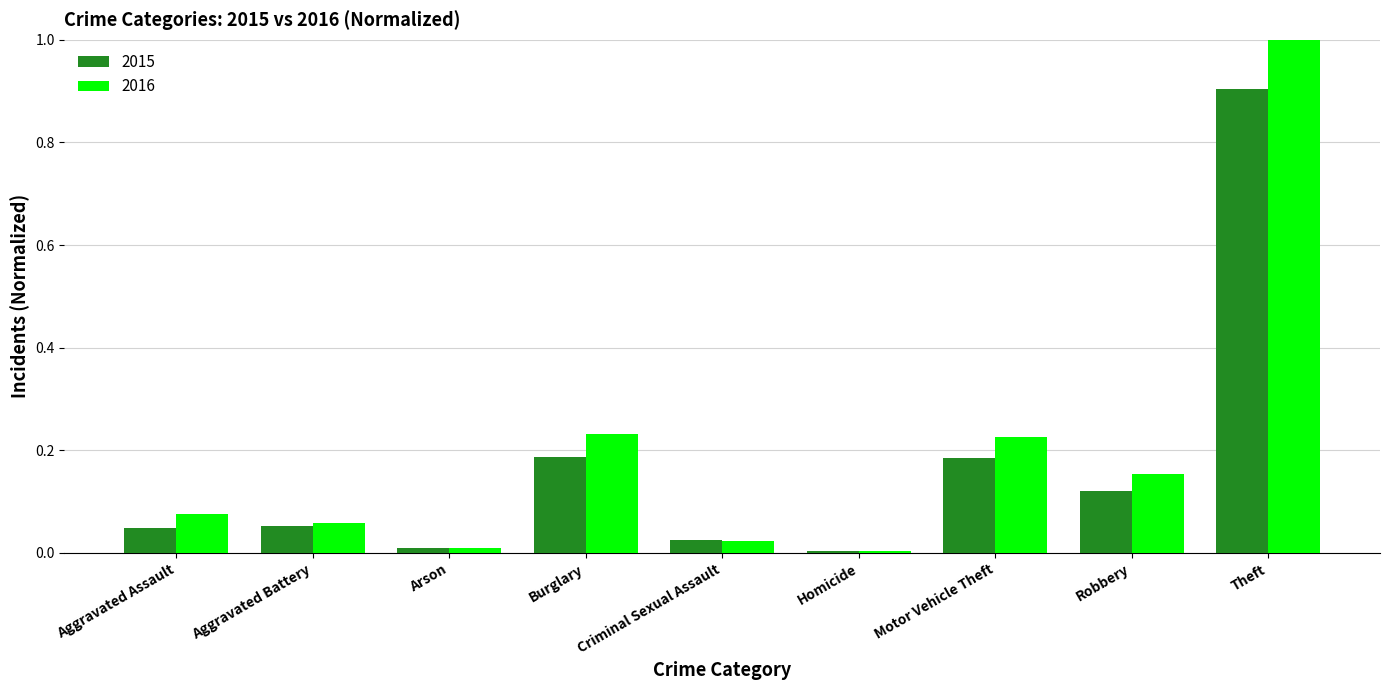

What is the label of the 9th bar from the left?

Theft